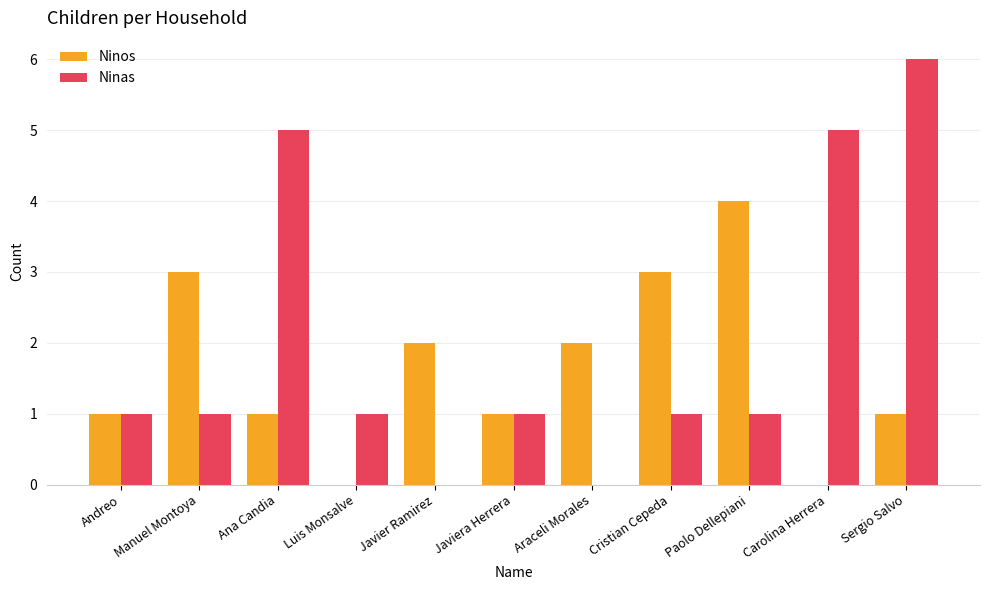

What is the sum of all Ninos values?

18